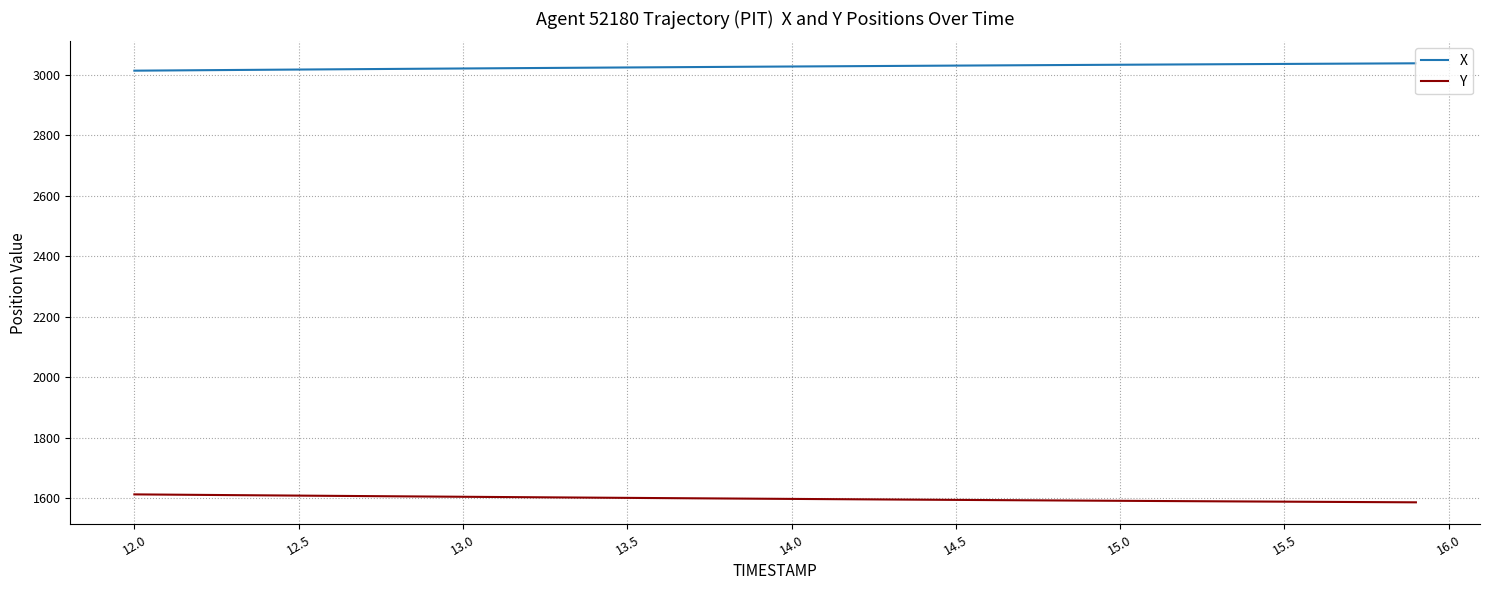

What is the maximum value shown in the chart?

3037.6